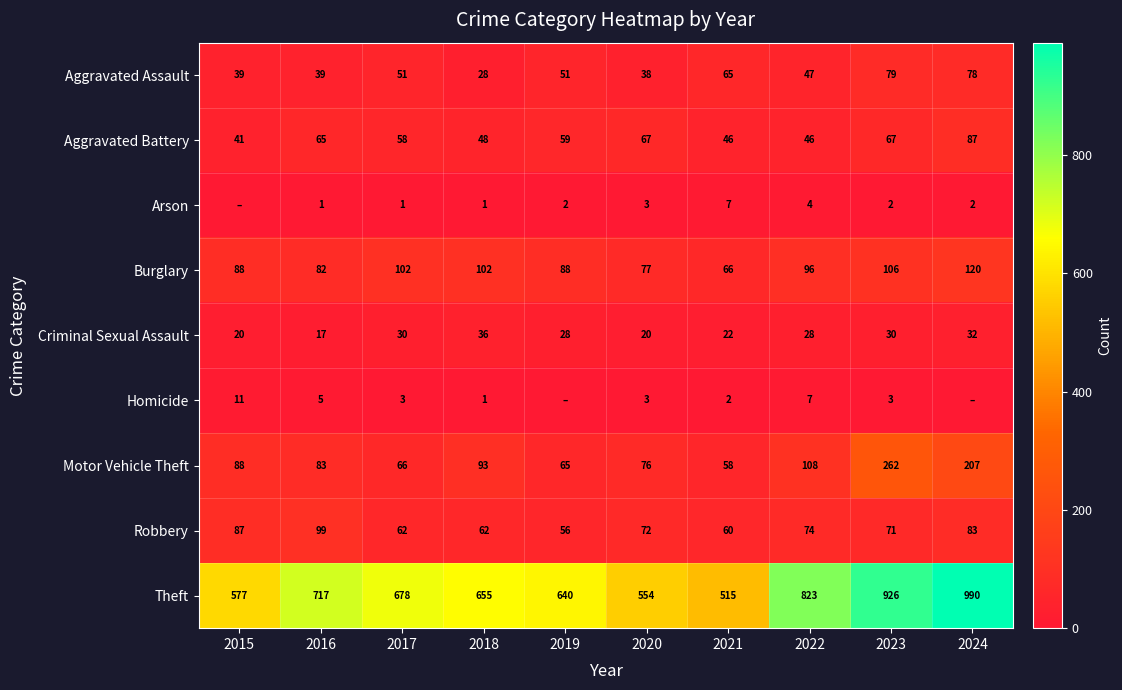

The value of Motor Vehicle Theft at 2017 is 25. True or false?

False